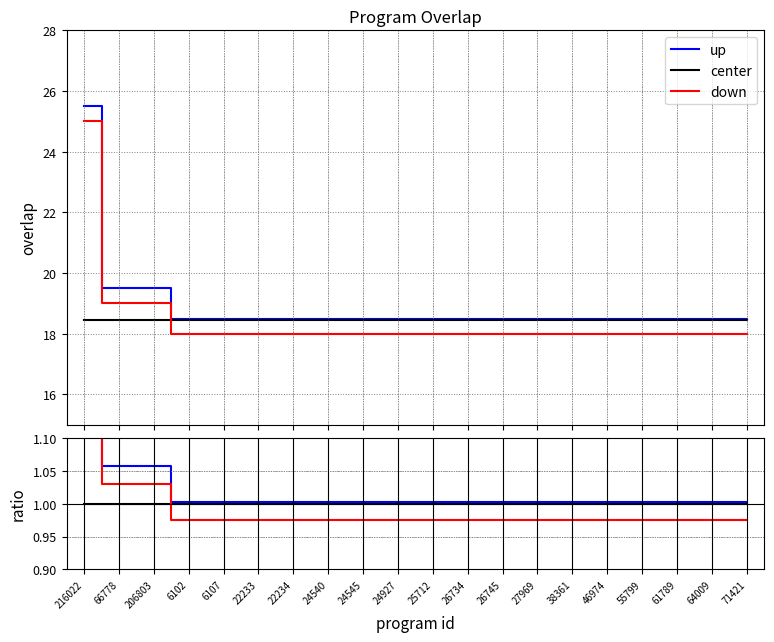

Is the value of center at 27969 greater than the value of down at 25712?

Yes